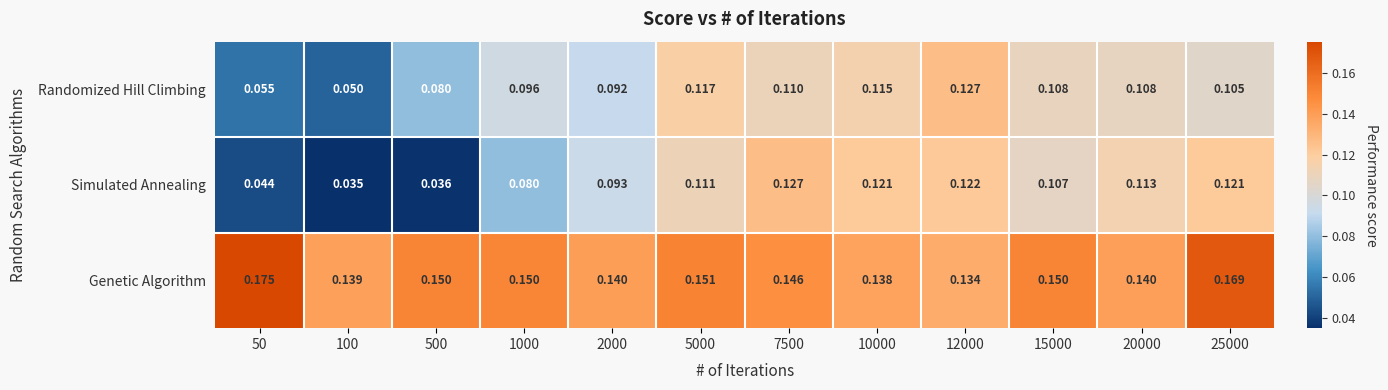

Which series has the largest total across all categories?

Genetic Algorithm